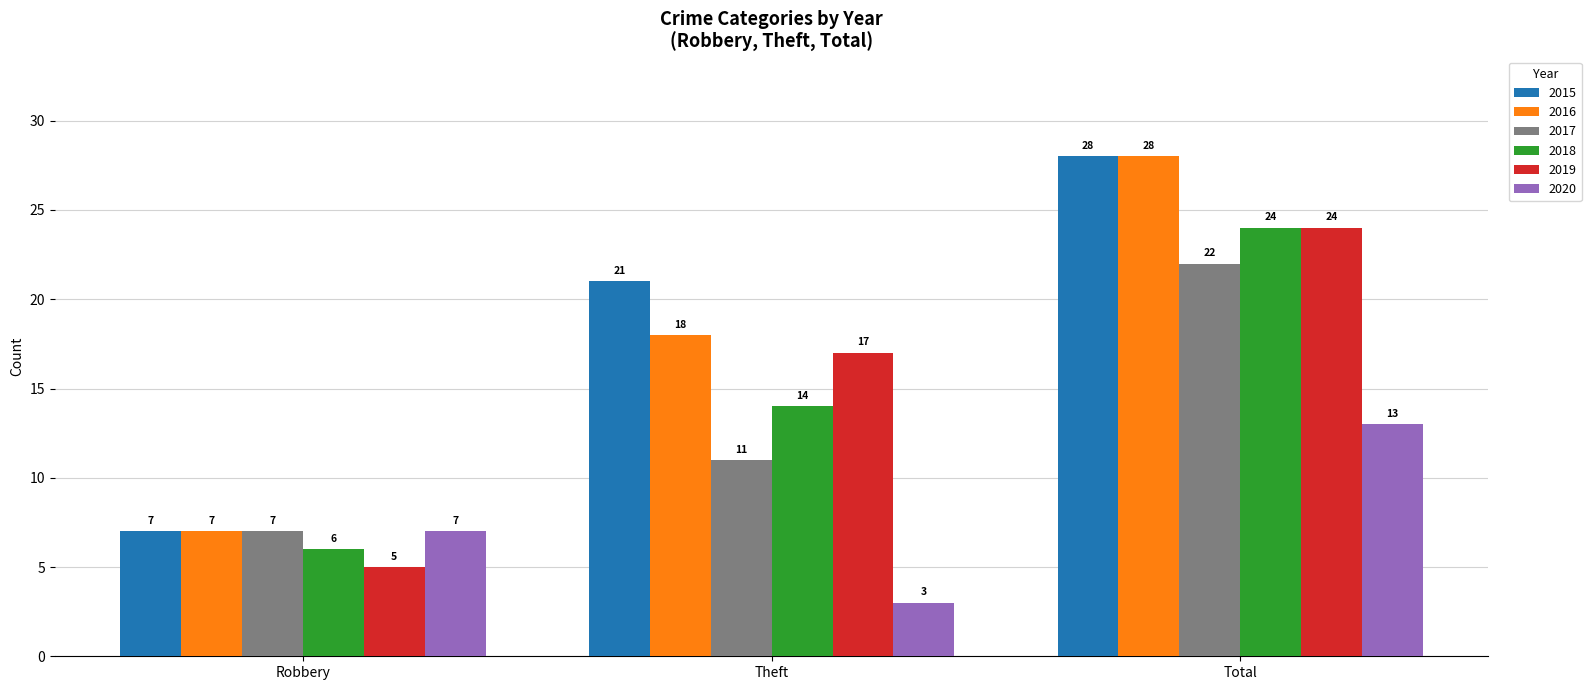

What is the average value of the 2020 series?

8